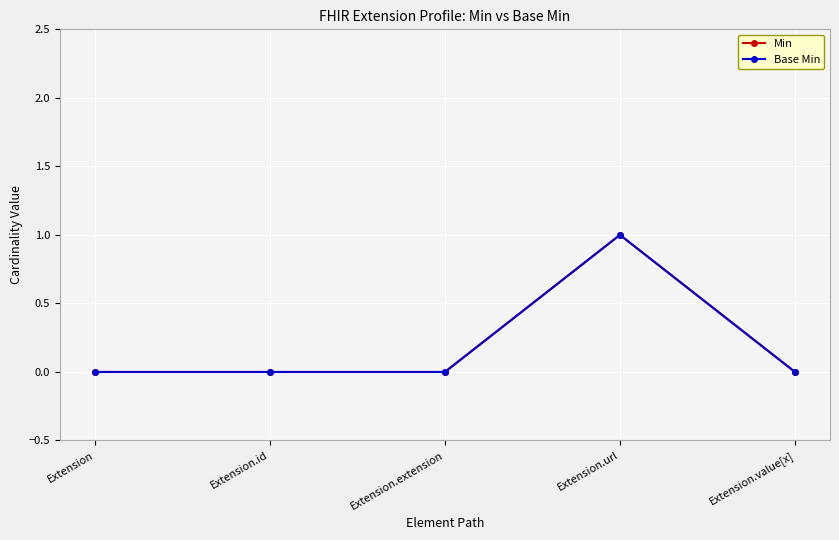

Rank the series at Extension.url from highest to lowest value.

Min, Base Min